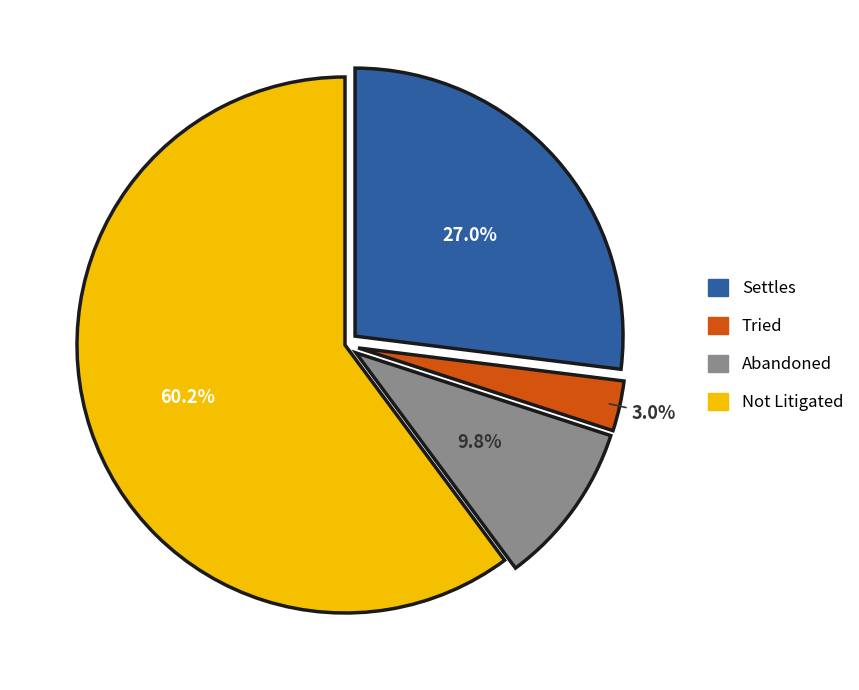

The Tried slice represents 3% of the pie. True or false?

True